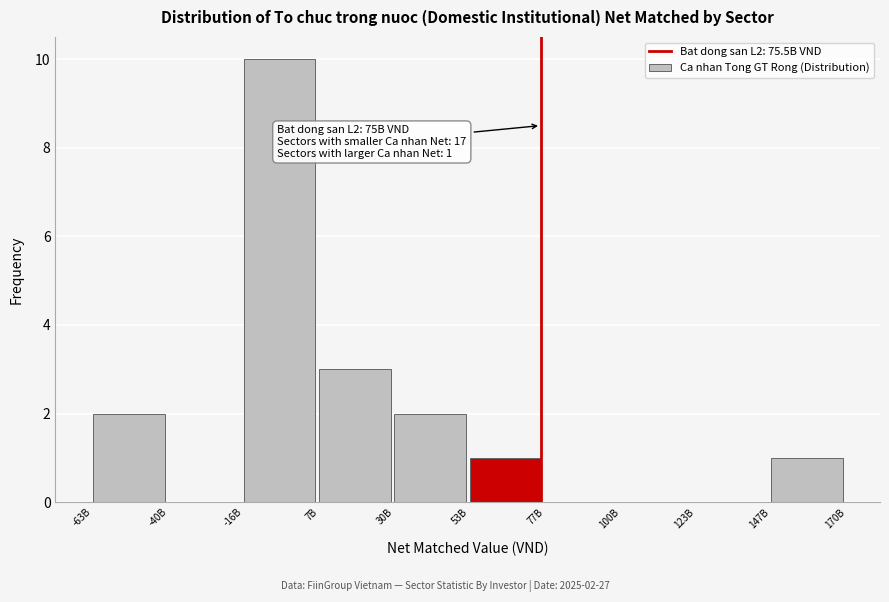

Reading left to right, transcribe all the data shown in this chart.

-63B=2	-40B=0	-16B=10	7B=3	30B=2	53B=1	77B=0	100B=0	123B=0	147B=1